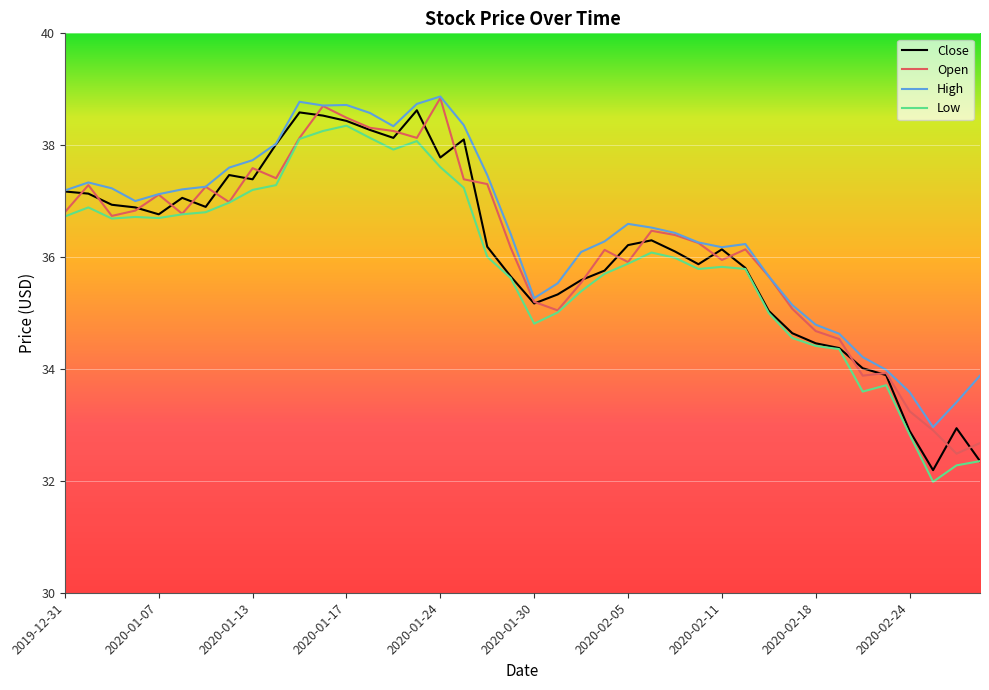

What is the minimum value for Close?

32.2